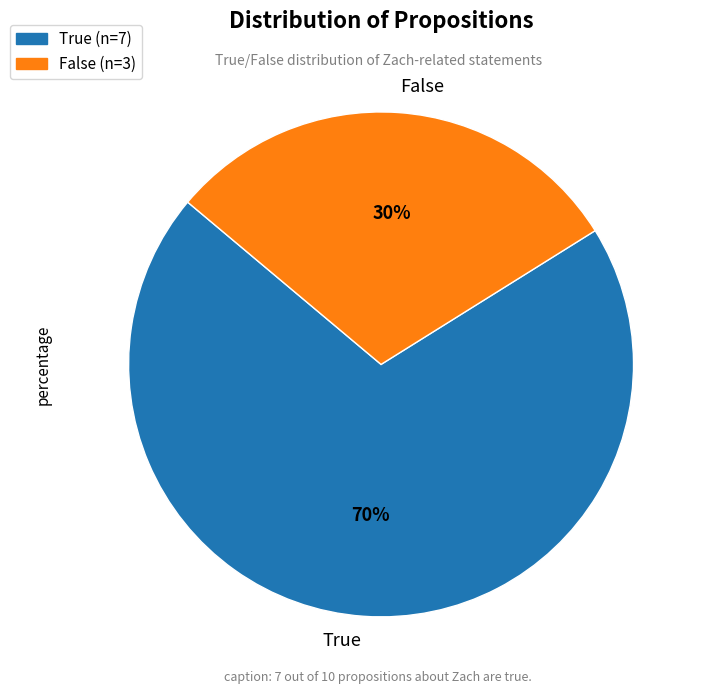

Which slice is the largest?

True